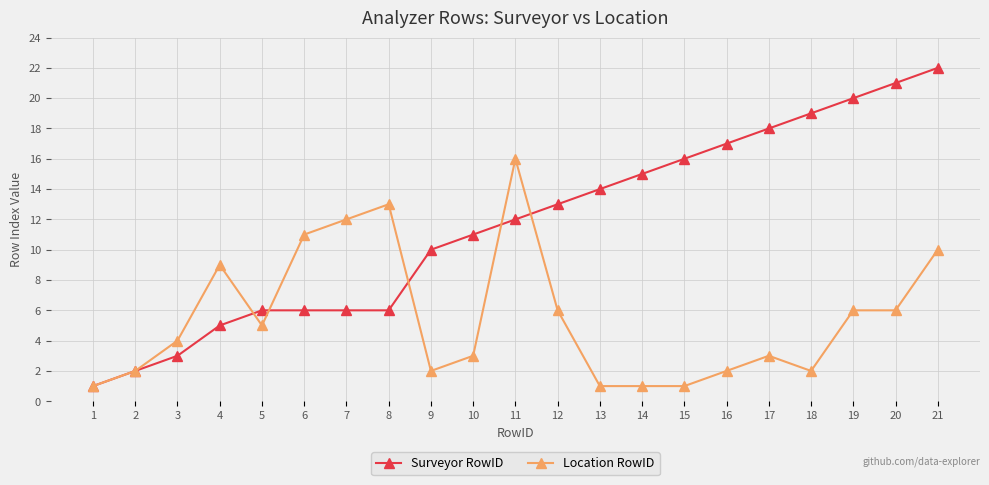

The value of Location RowID at 19 is 8. True or false?

False